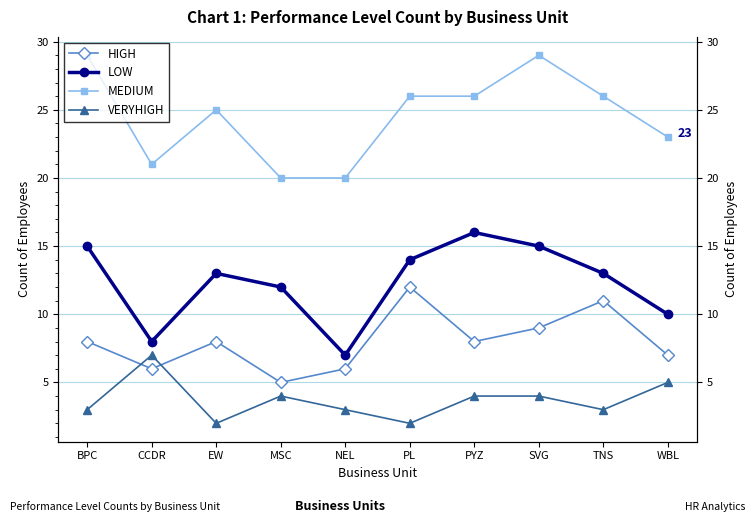

Is the value of LOW at NEL greater than the value of VERYHIGH at PL?

Yes